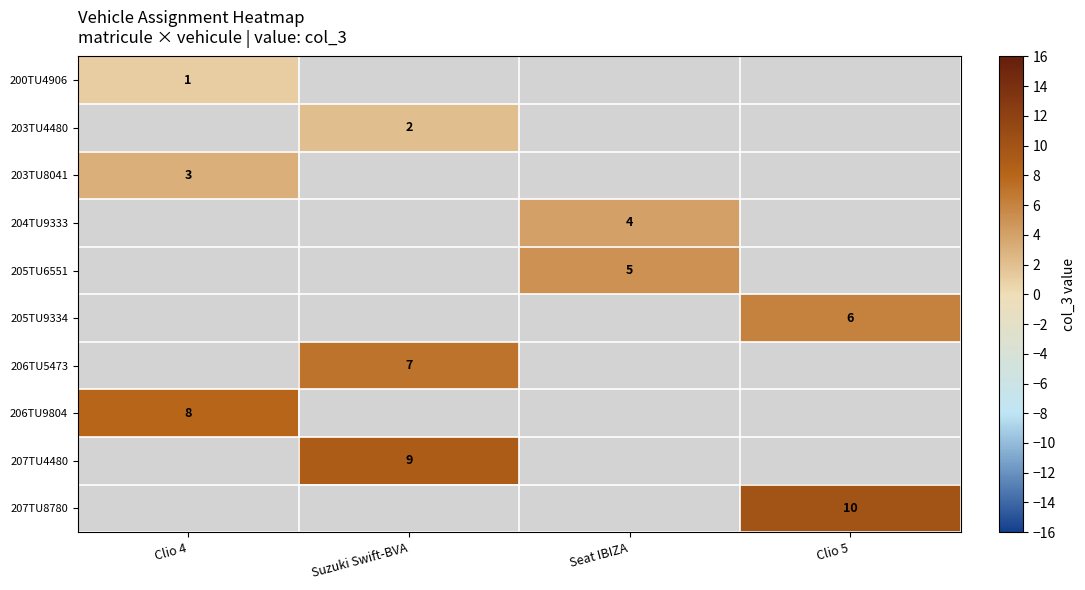

At how many categories does at least one series exceed 4?

4